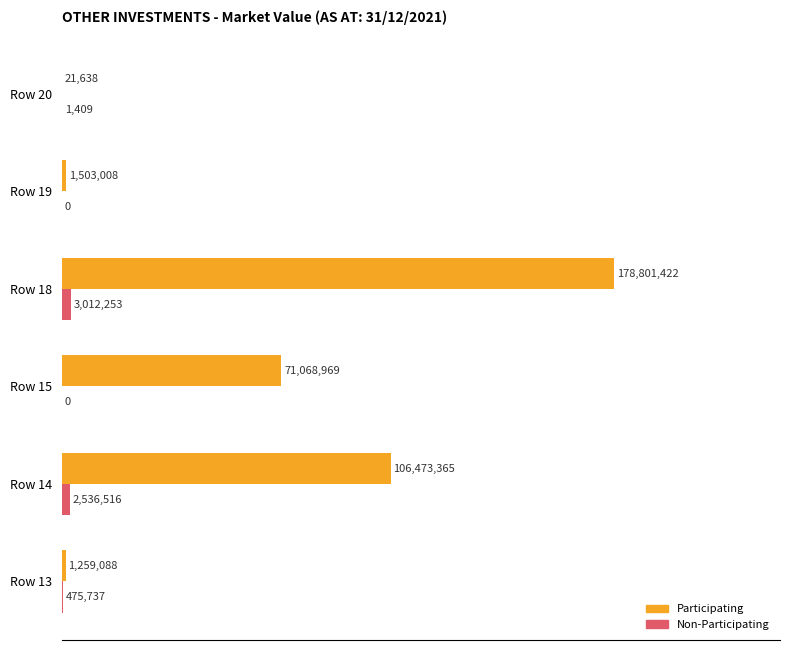

What are all the series names shown in the legend?

Participating, Non-Participating